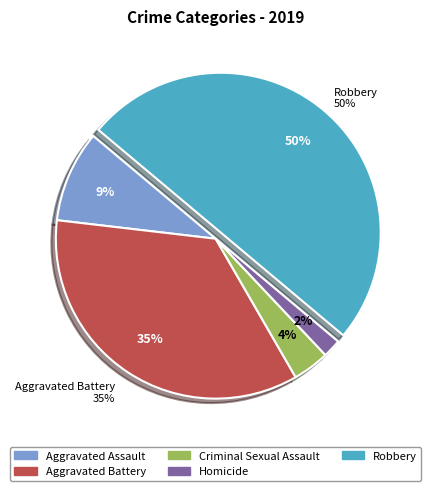

Which has a higher value, Criminal Sexual Assault or Robbery?

Robbery